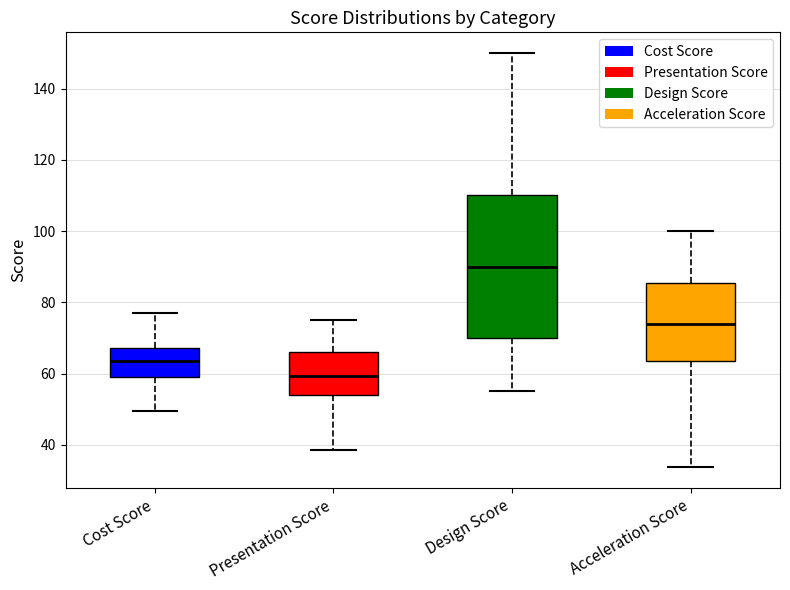

Which box has the highest median line?

Design Score